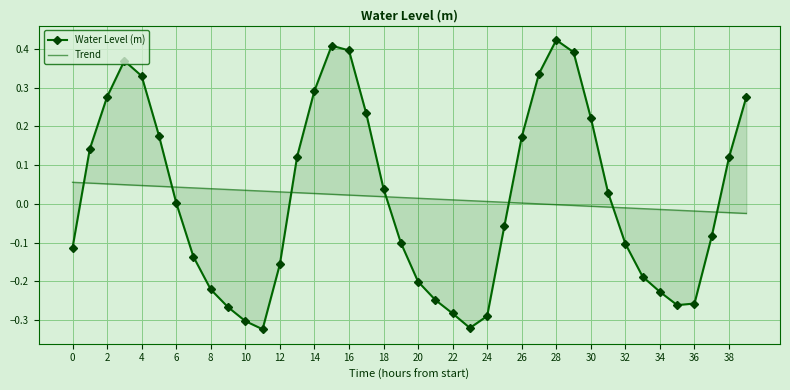

What is the difference between the second highest and second lowest values in the Trend series?

0.1